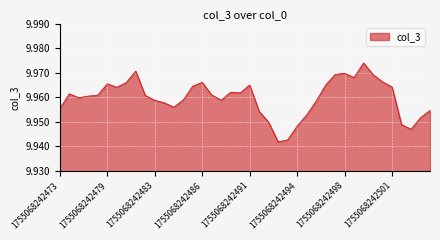

What is the value of the 11th point from the left?

10.0